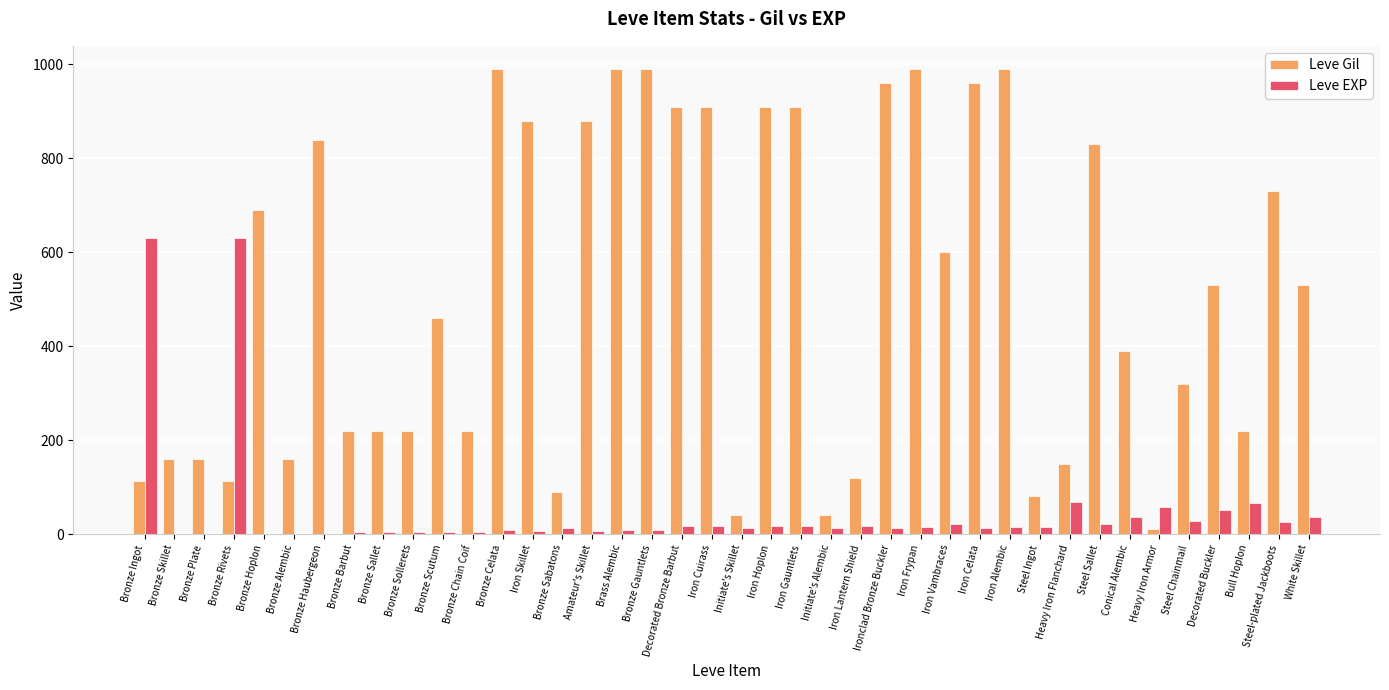

What is the maximum value shown in the chart?

990